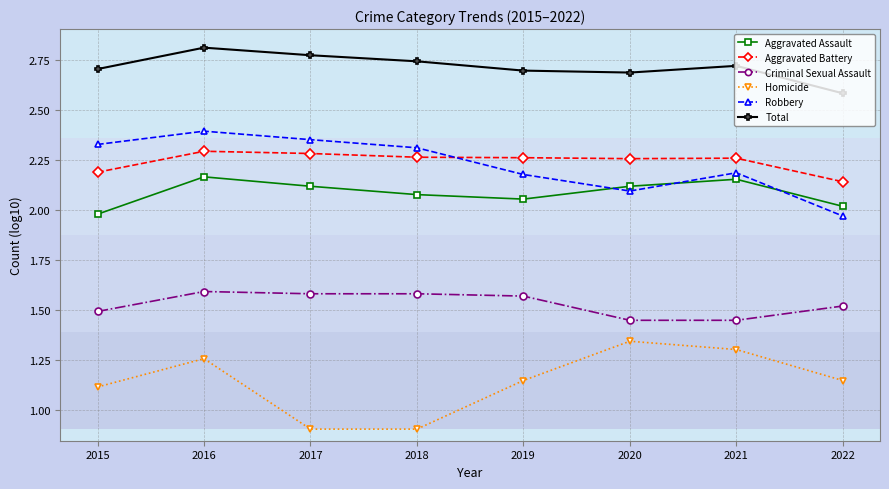

At which category is the sum across all series the highest?

2016